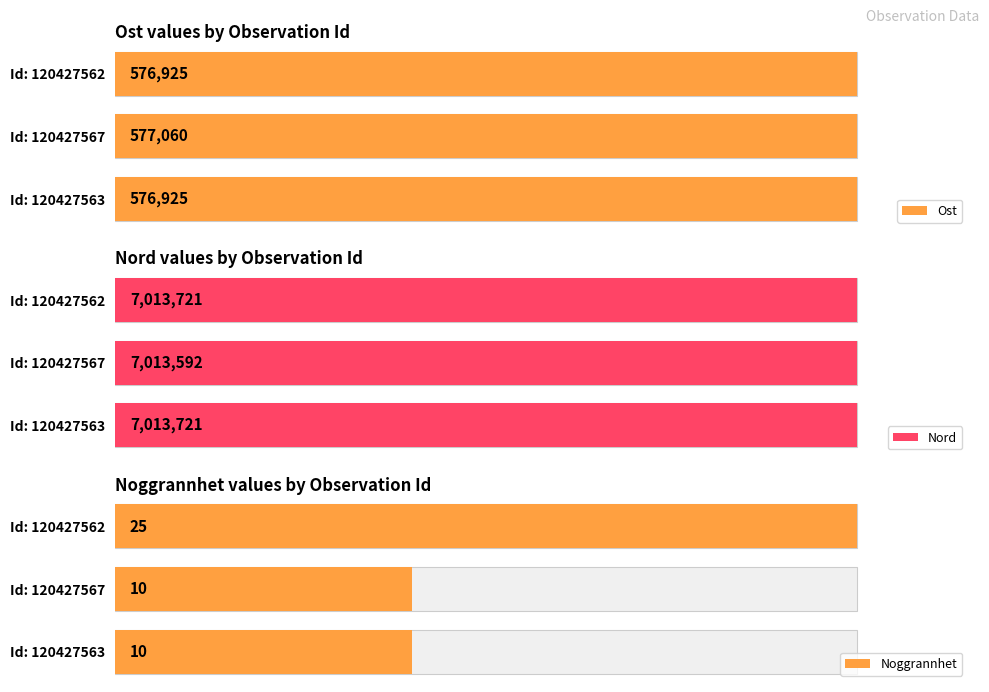

Which series has the widest spread of values?

Noggrannhet